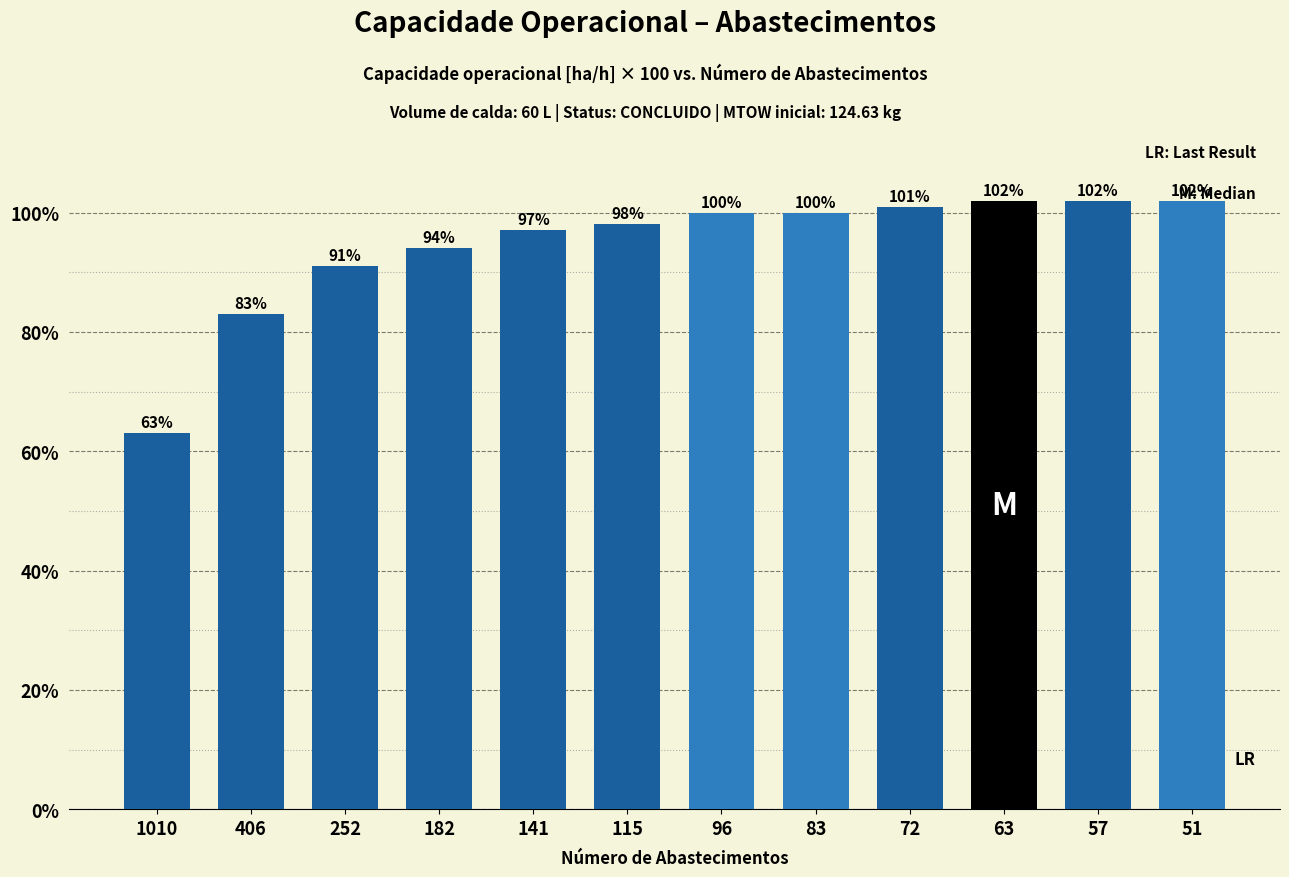

Reading left to right, what are all the values shown in this chart?

1010=63	406=83	252=91	182=94	141=97	115=98	96=100	83=100	72=101	63=102	57=102	51=102